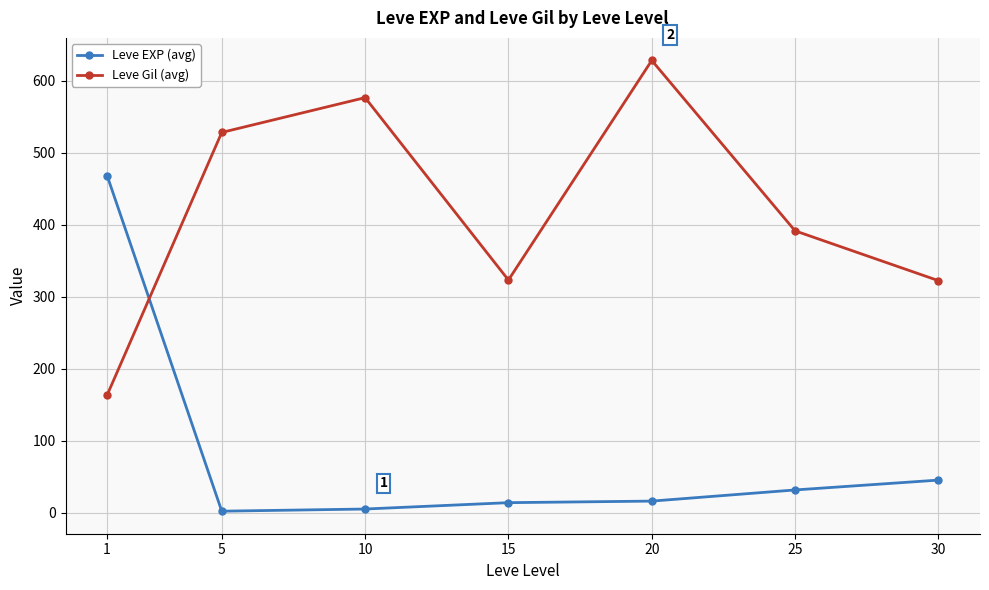

What is the value of the Leve Gil (avg) point at the 1st from the left?

163.5